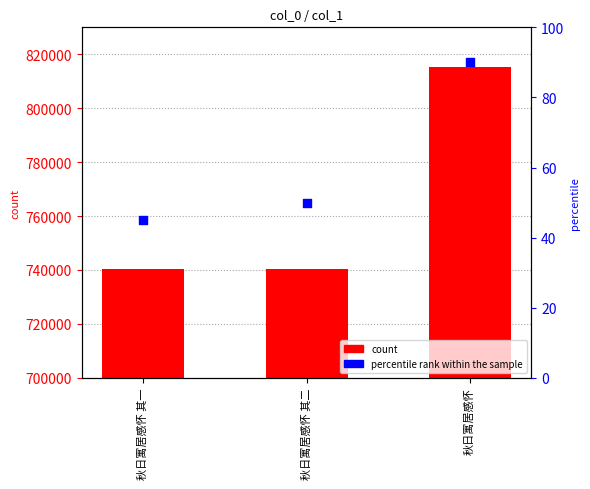

At which category is the sum across all series the highest?

秋日寓居感怀